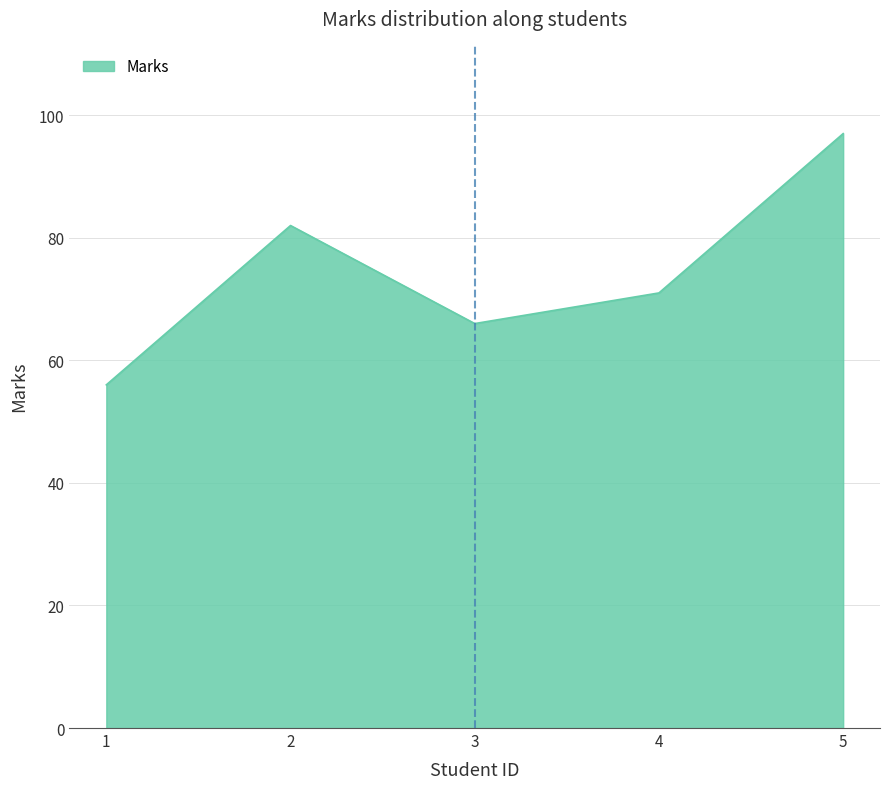

What is the sum of the values at 2 and 1?

138